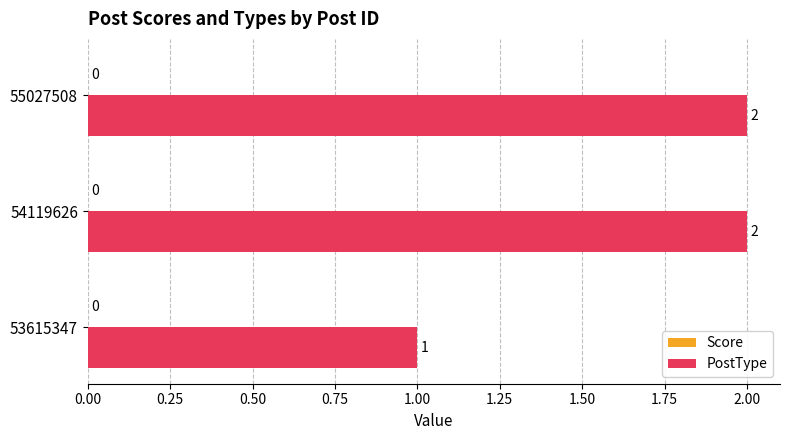

The value at 55027508 is 1. True or false?

False